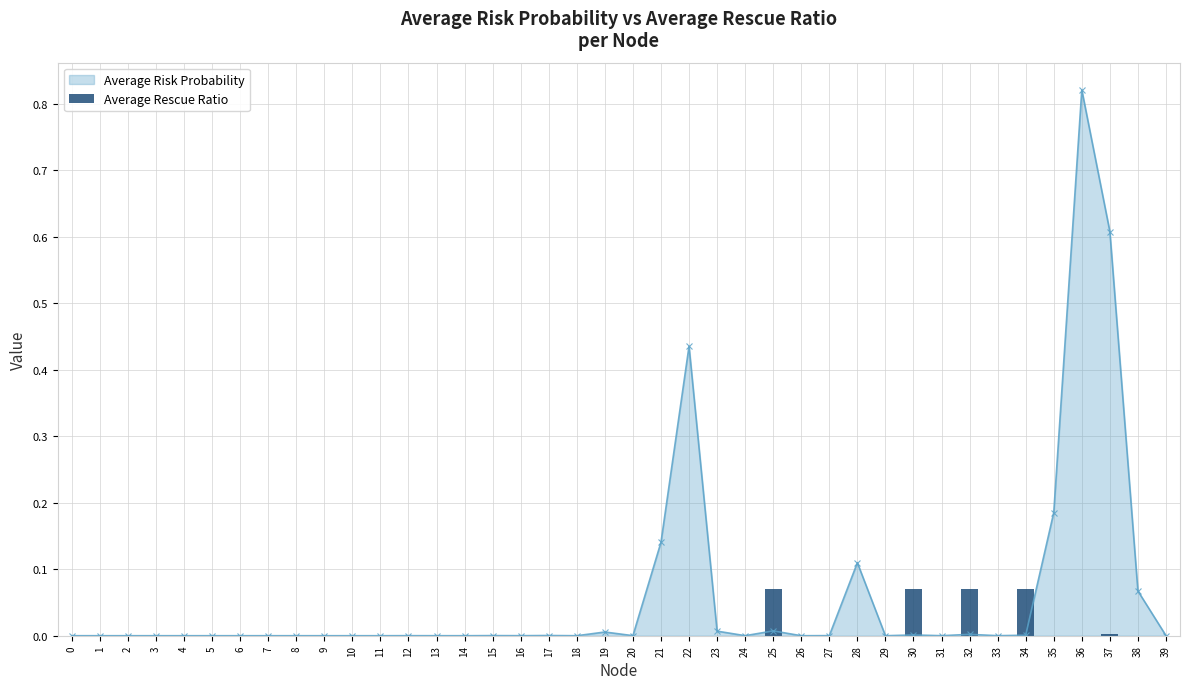

Reading left to right, extract all data points from this chart.

0.0	0.0	0.0	0.0	0.0	0.0	0.0	0.0	0.0	0.0	0.0	0.0	0.0	0.0	0.0	0.0	0.0	0.0	0.0	0.0	0.0	0.0	0.0	0.0	0.0	0.1	0.0	0.0	0.0	0.0	0.1	0.0	0.1	0.0	0.1	0.0	0.0	0.0	0.0	0.0